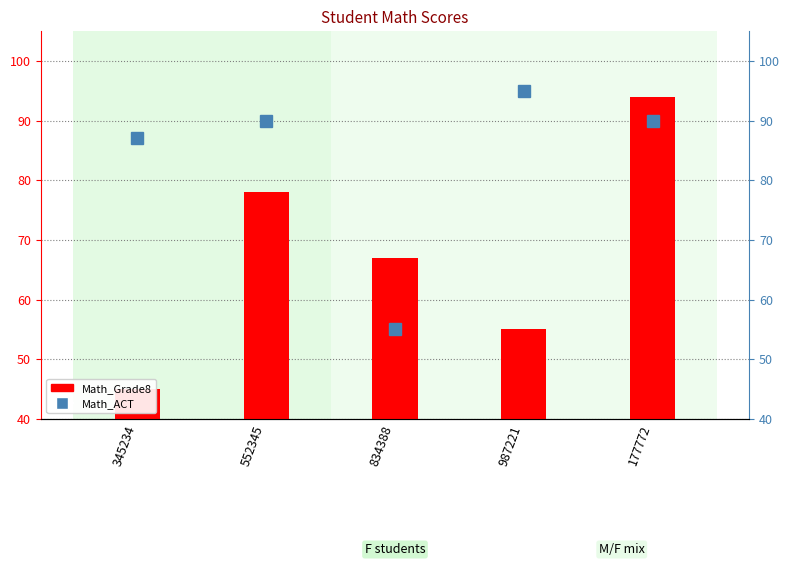

What are all the series names shown in the legend?

Math_ACT, Math_Grade8